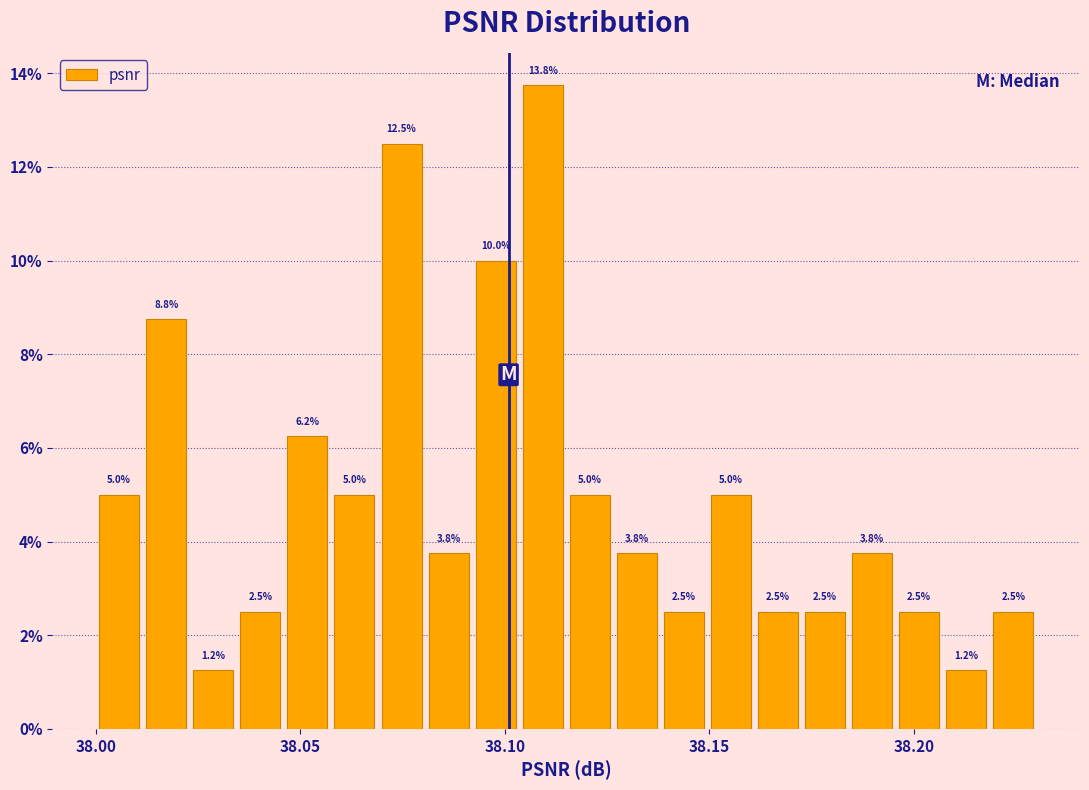

Around what value on the x-axis is the tallest bar? Give the approximate position of its centre, as read against the axis.

38.110